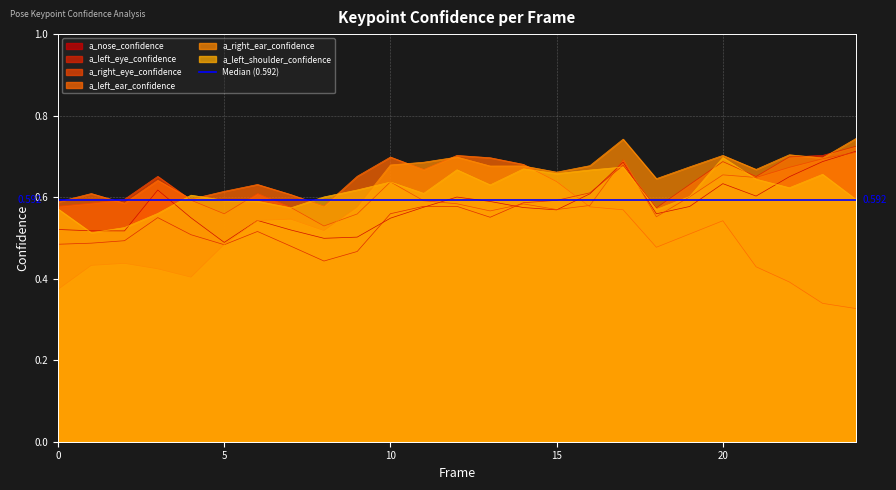

Where is a_left_eye_confidence nearest to the value 0?

8